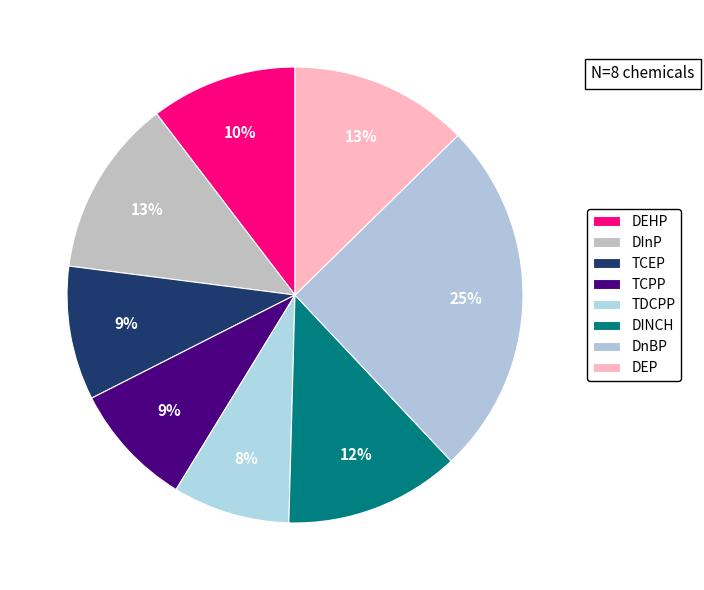

Rank the categories by value from highest to lowest.

DnBP, DEP, DInP, DINCH, DEHP, TCEP, TCPP, TDCPP